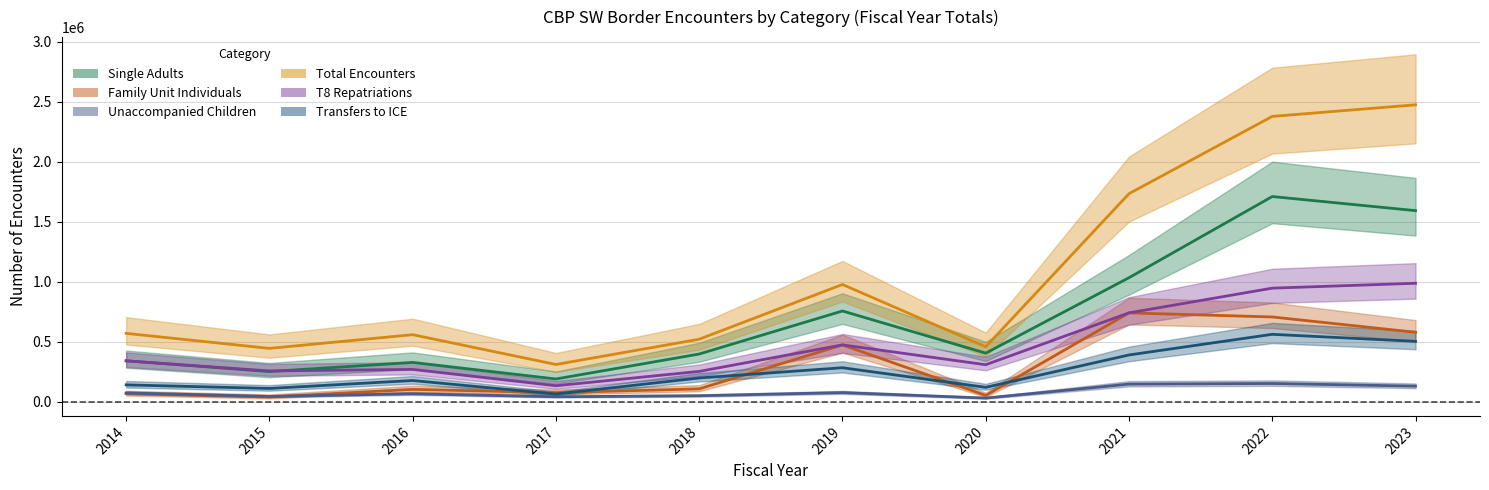

What is the difference between the Transfers to ICE values at 2018 and 2015?

87413